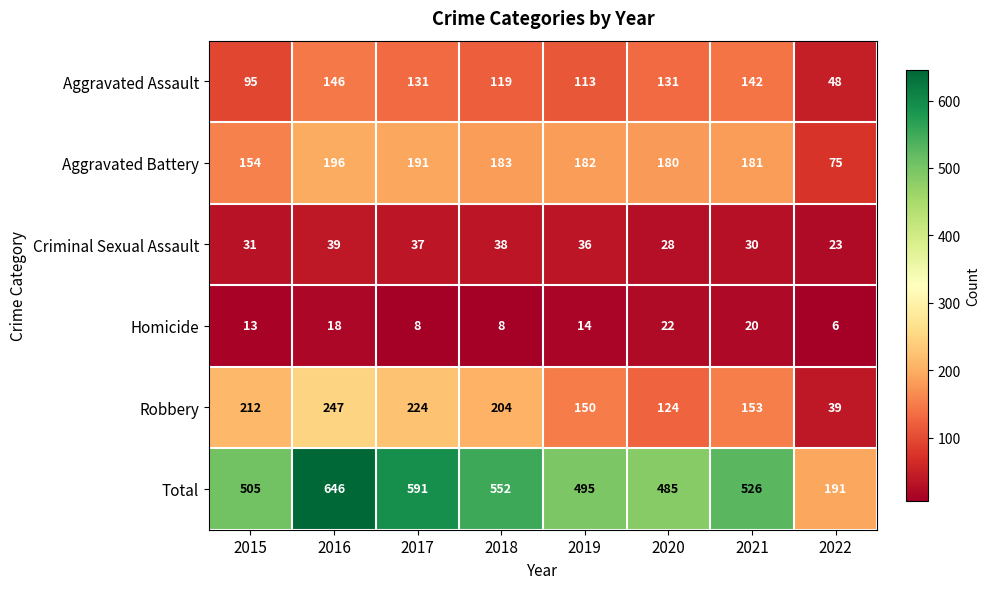

Which series has the largest total across all categories?

Total